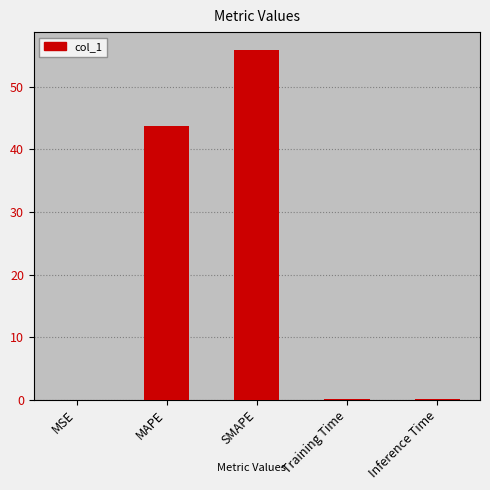

What is the average value?

20.0